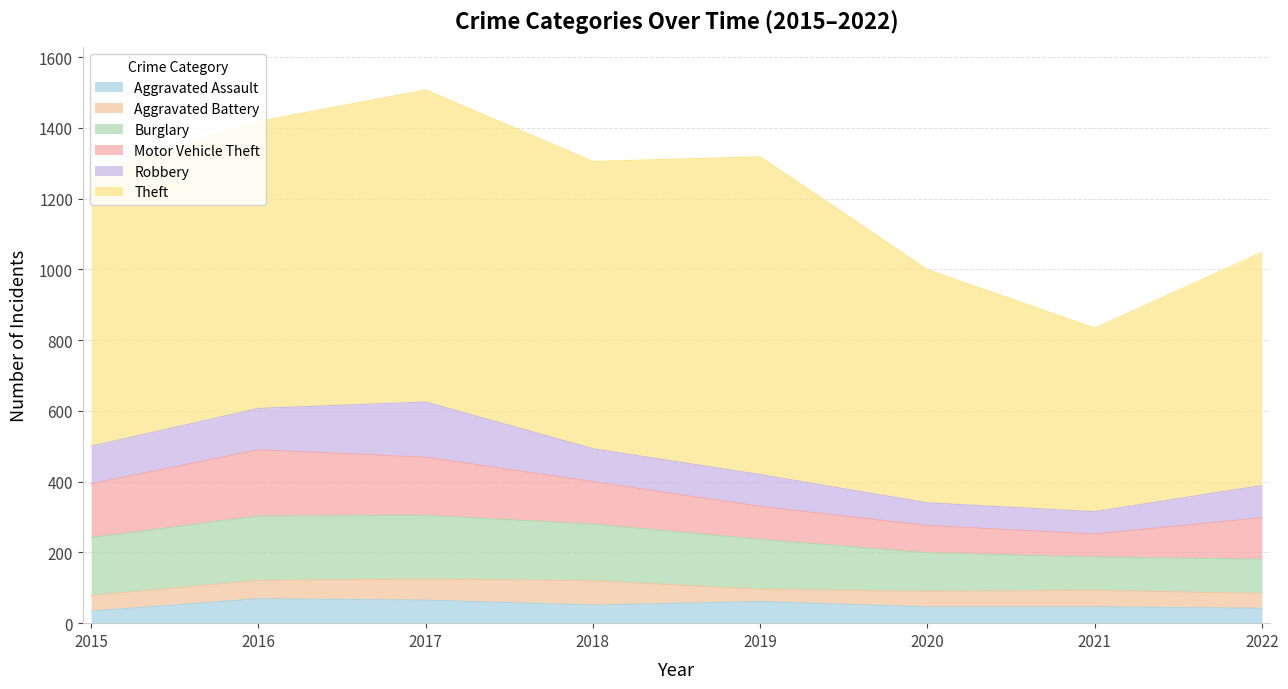

Reading left to right, list all the values displayed in this chart.

Aggravated Assault: 34	69	65	51	61	46	46	42
Aggravated Battery: 44	52	60	69	35	44	47	42
Burglary: 164	182	180	160	141	109	94	97
Motor Vehicle Theft: 152	187	164	120	93	77	65	117
Robbery: 106	117	156	93	90	64	63	91
Theft: 770	811	882	812	898	659	519	659